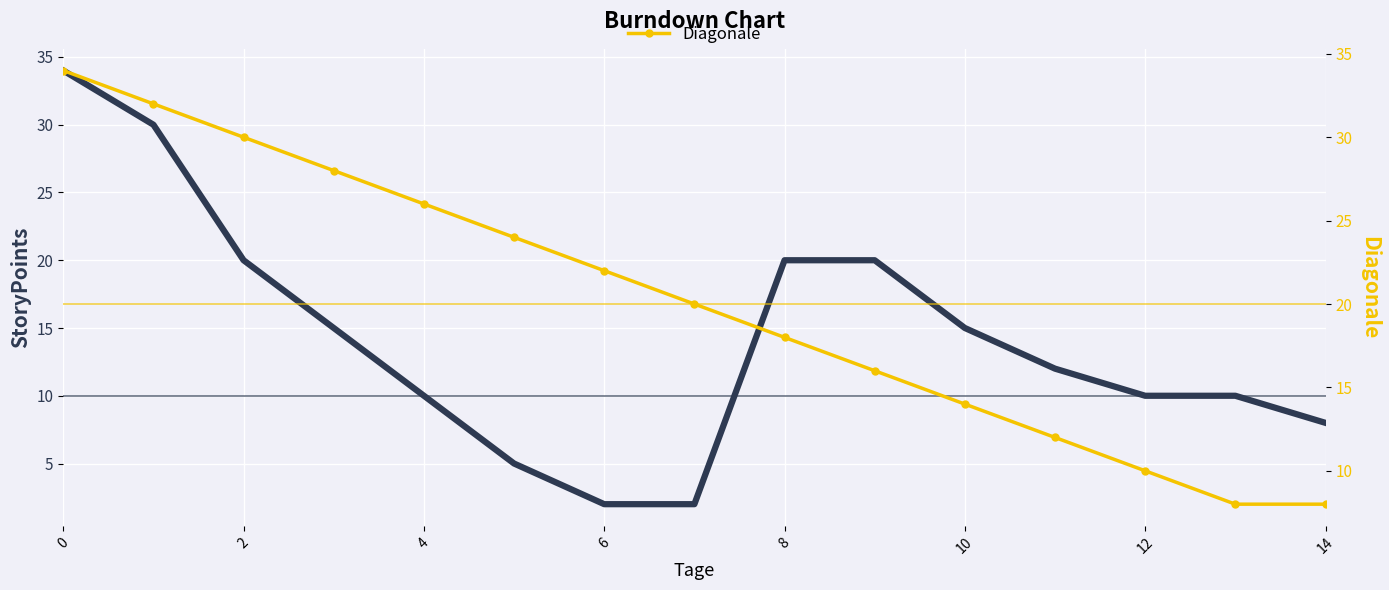

What is the difference between the second highest and second lowest values in the Diagonale series?

24